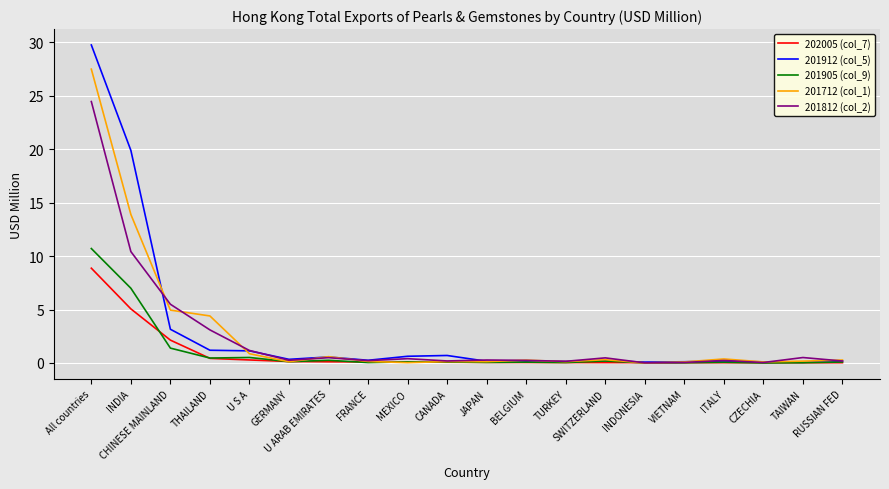

True or false: 201905 (col_9) has more than 1 interior local peaks.

True